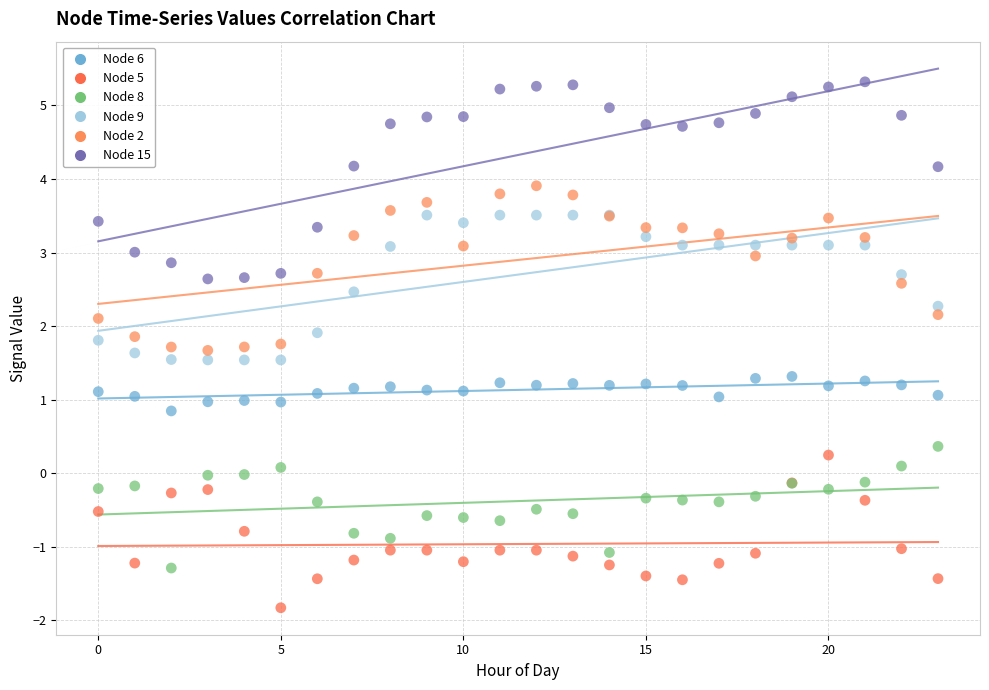

Which series has the widest spread of Y values?

Node 15